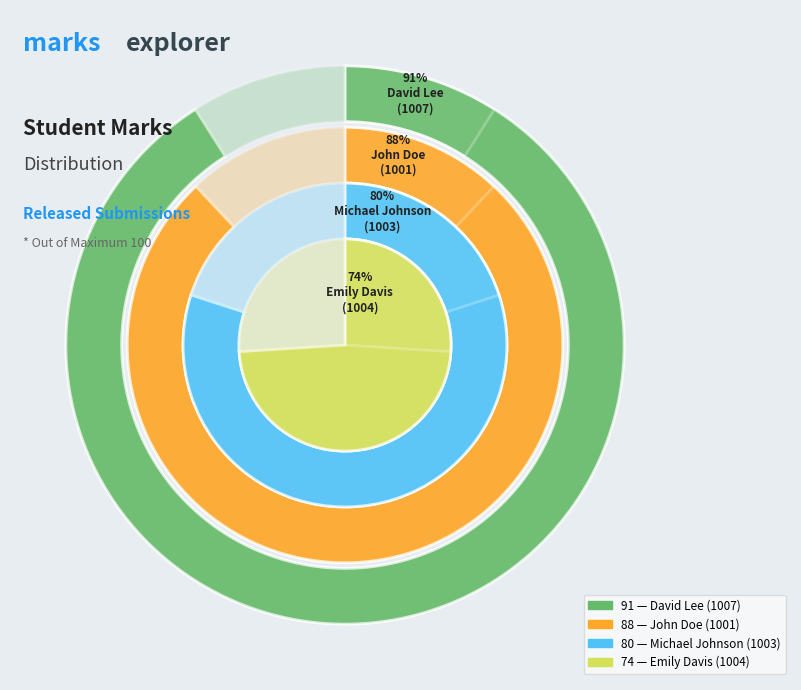

What is the change in value from Michael Johnson
(1003) to John Doe
(1001)?

+8